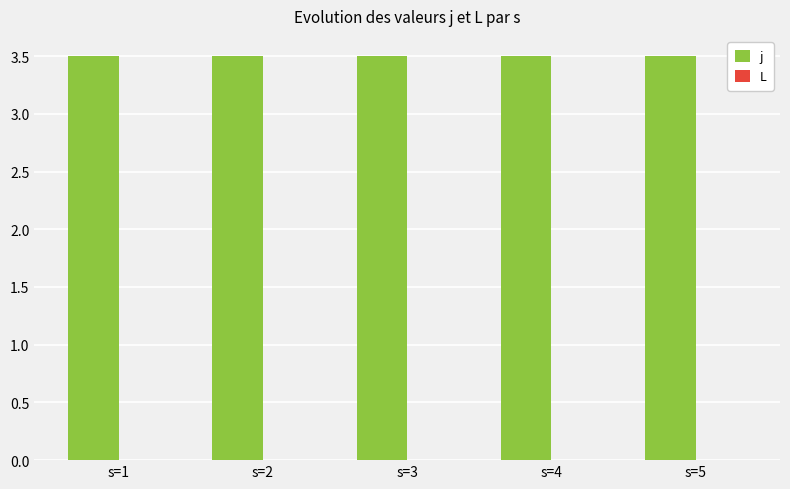

Are the bars grouped side by side (vs. stacked)?

Yes